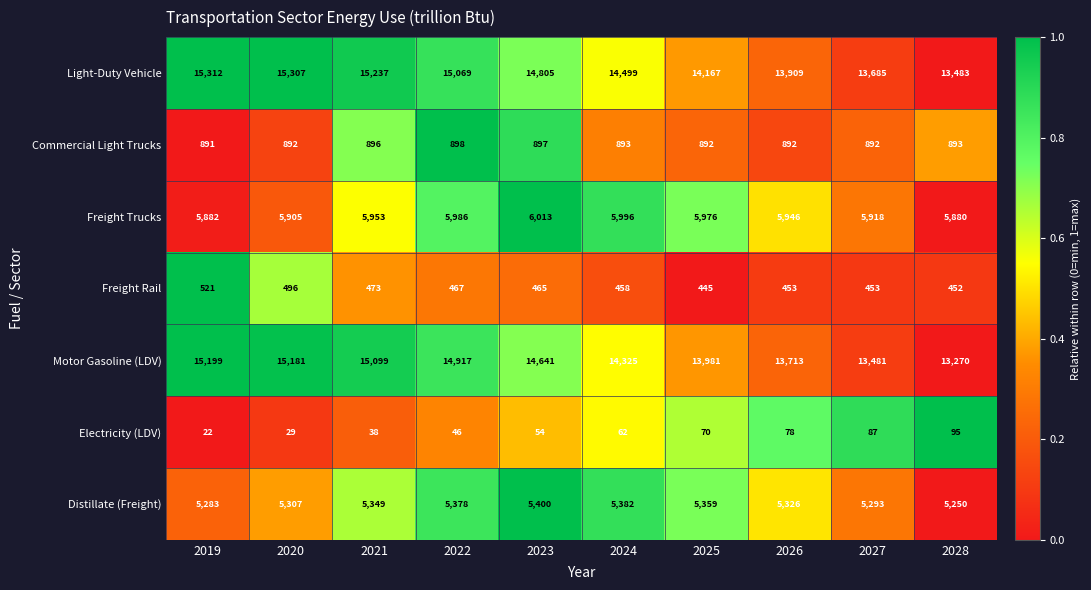

Which series has the largest total across all categories?

Light-Duty Vehicle